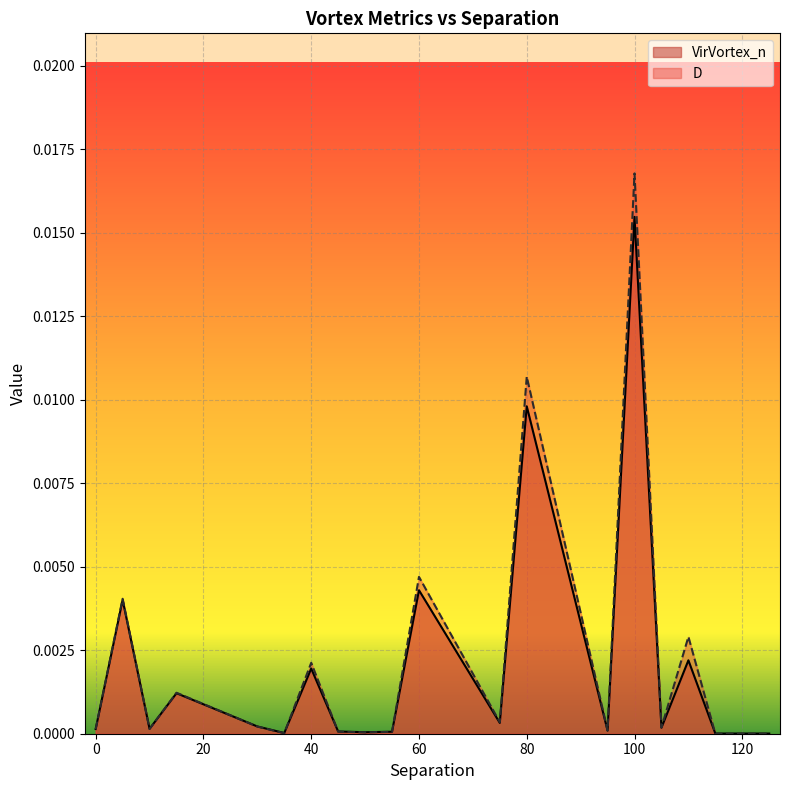

Which label corresponds to the largest value in the chart?

100